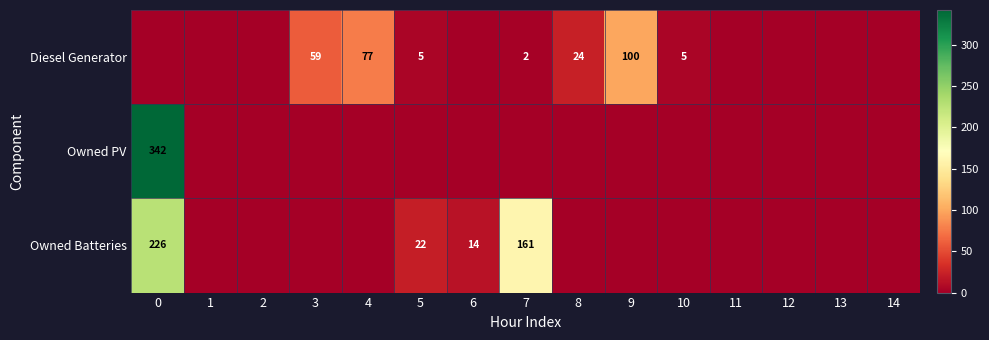

Is it true that Diesel Generator equals 77 at 4?

True